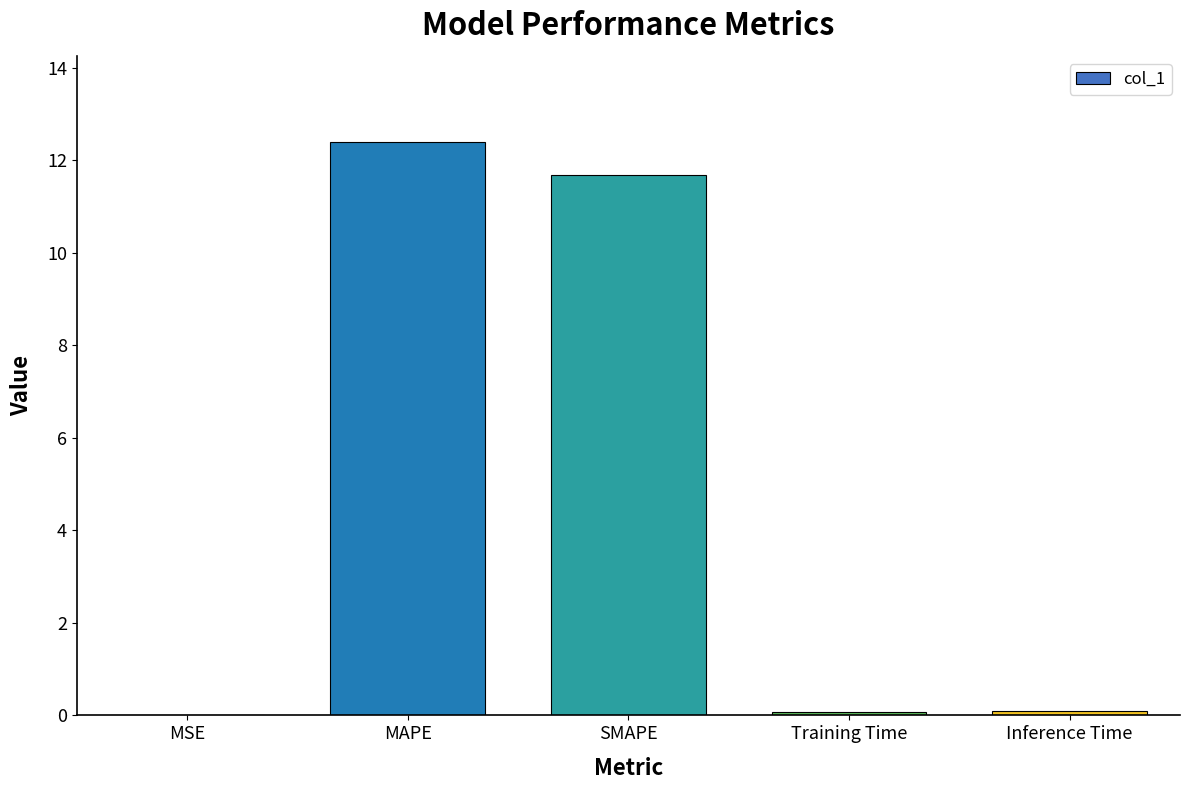

Is it true that the value at Inference Time is 0.1?

True